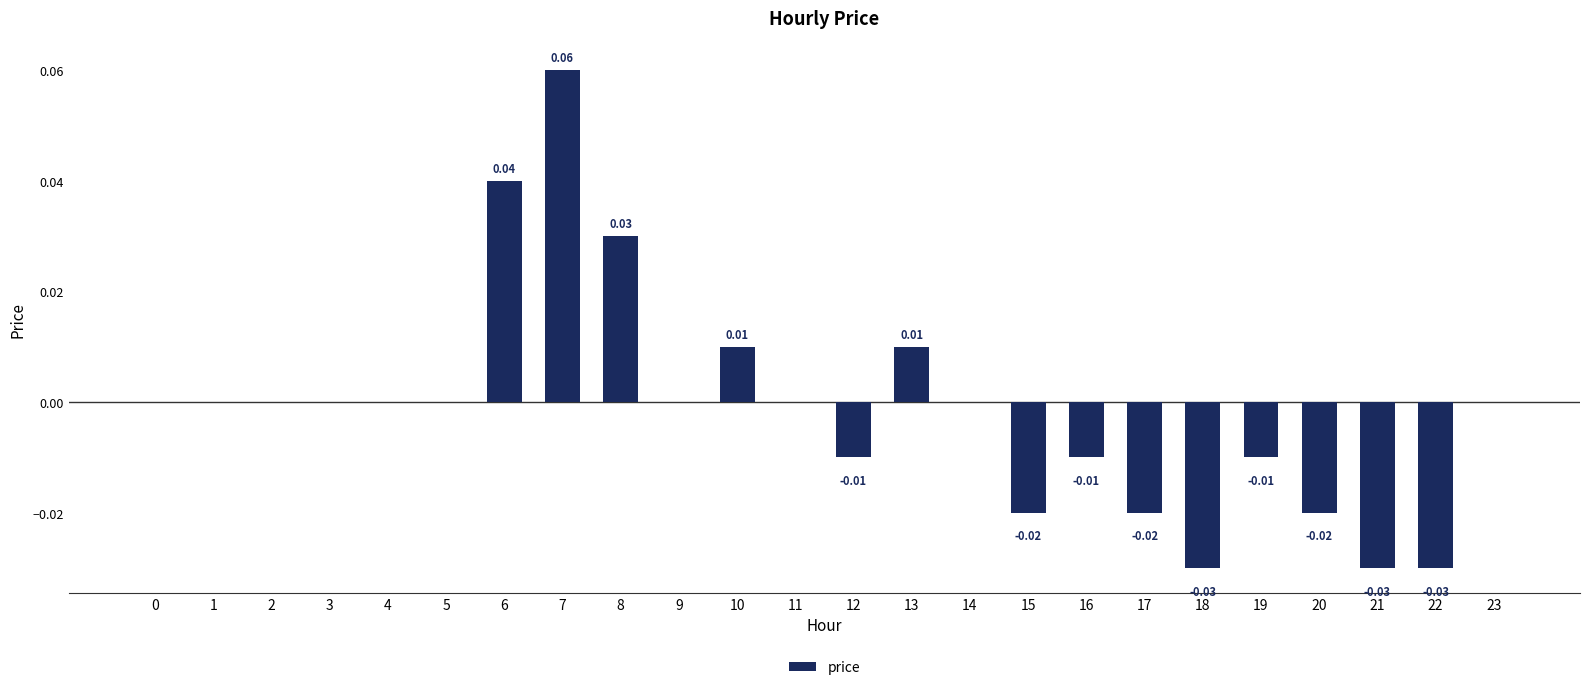

Between 21 and 19, which is larger?

19